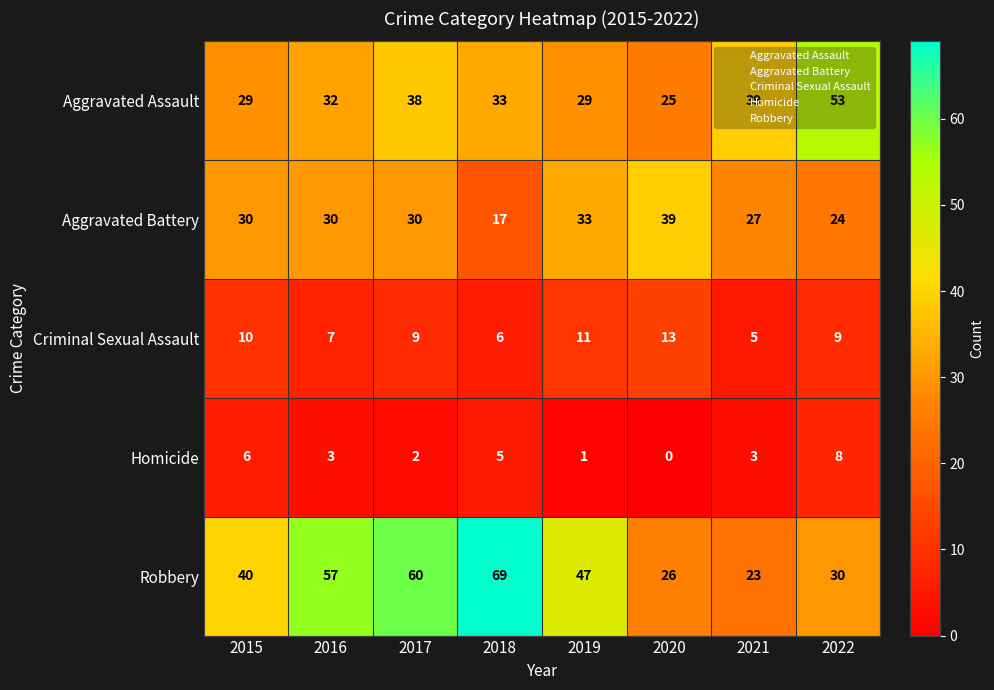

Is it true that Homicide equals 1 at 2019?

True